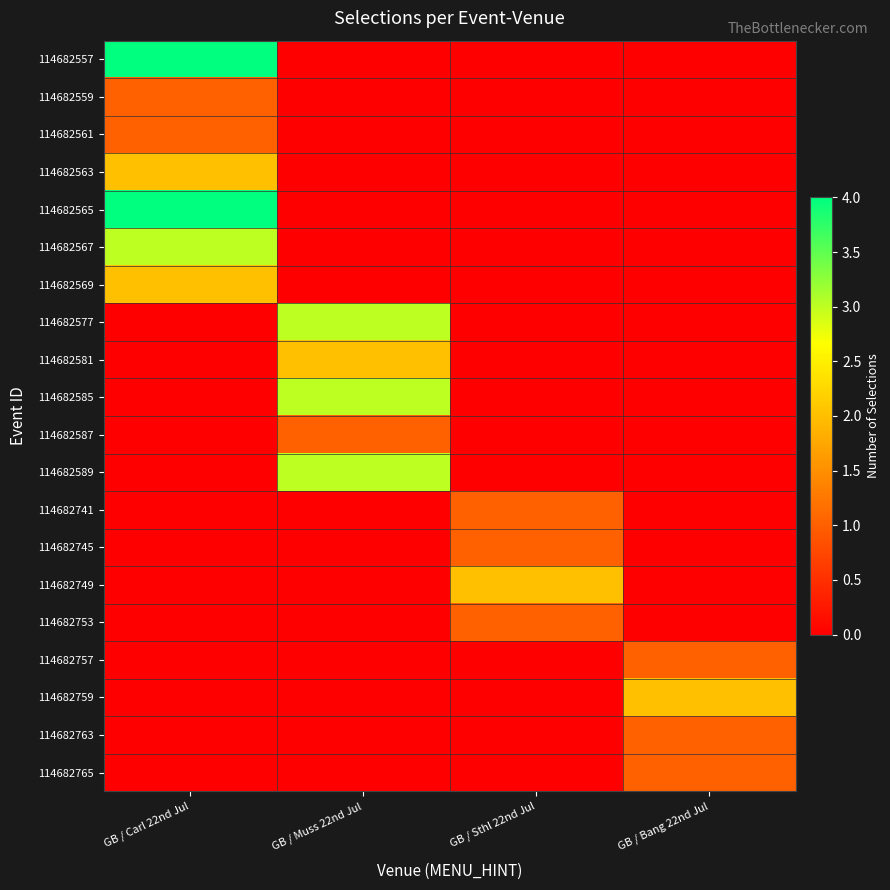

Which category has the lowest value across all series?

GB / Muss 22nd Jul